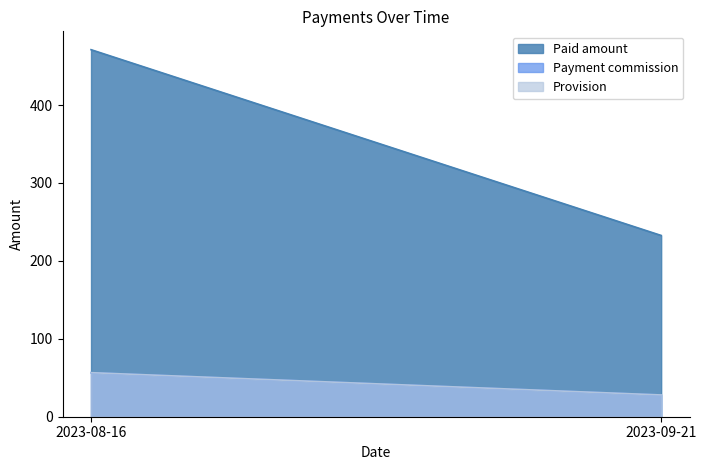

What is the value of the Provision point at the 2nd from the left?

27.9